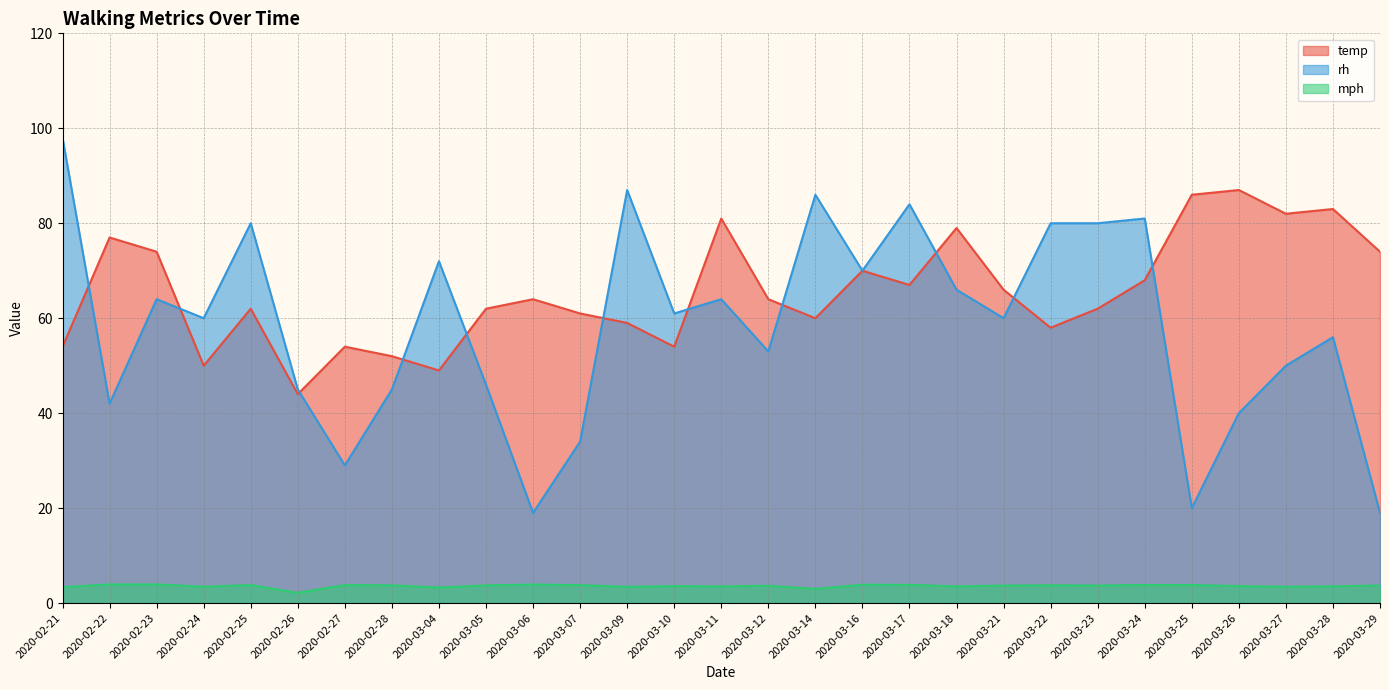

Reading left to right, list all the values displayed in this chart.

temp: 54.0	77.0	74.0	50.0	62.0	44.0	54.0	52.0	49.0	62.0	64.0	61.0	59.0	54.0	81.0	64.0	60.0	70.0	67.0	79.0	66.0	58.0	62.0	68.0	86.0	87.0	82.0	83.0	74.0
rh: 98.0	42.0	64.0	60.0	80.0	45.0	29.0	45.0	72.0	46.0	19.0	34.0	87.0	61.0	64.0	53.0	86.0	70.0	84.0	66.0	60.0	80.0	80.0	81.0	20.0	40.0	50.0	56.0	19.0
mph: 3.4	3.9	3.9	3.5	3.8	2.2	3.8	3.7	3.3	3.7	3.9	3.8	3.4	3.6	3.5	3.6	3.0	3.9	3.8	3.5	3.7	3.8	3.7	3.8	3.8	3.6	3.4	3.5	3.7